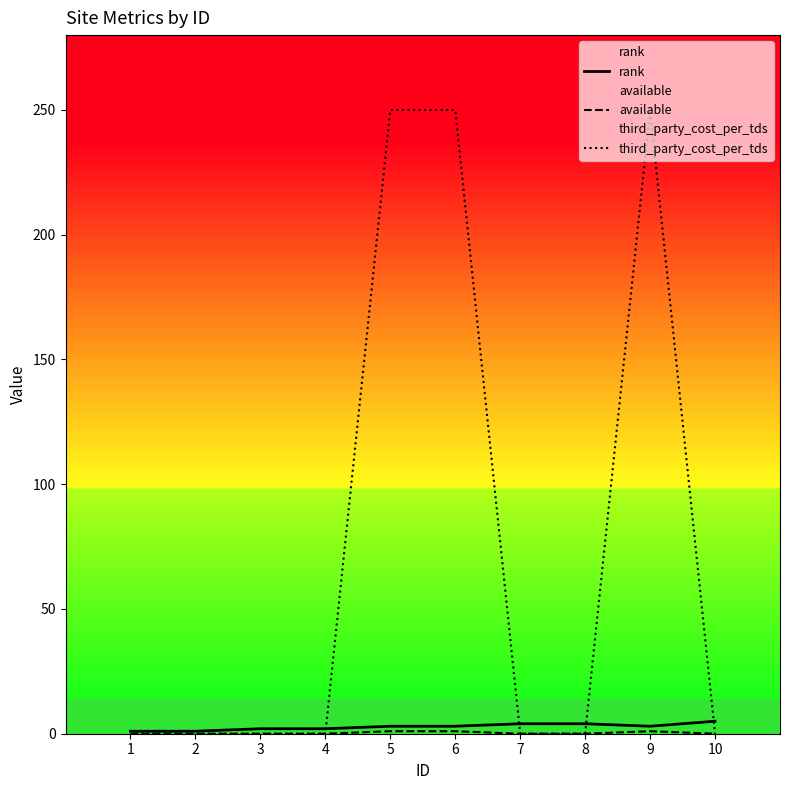

Does the chart display data point markers on the line(s)?

No